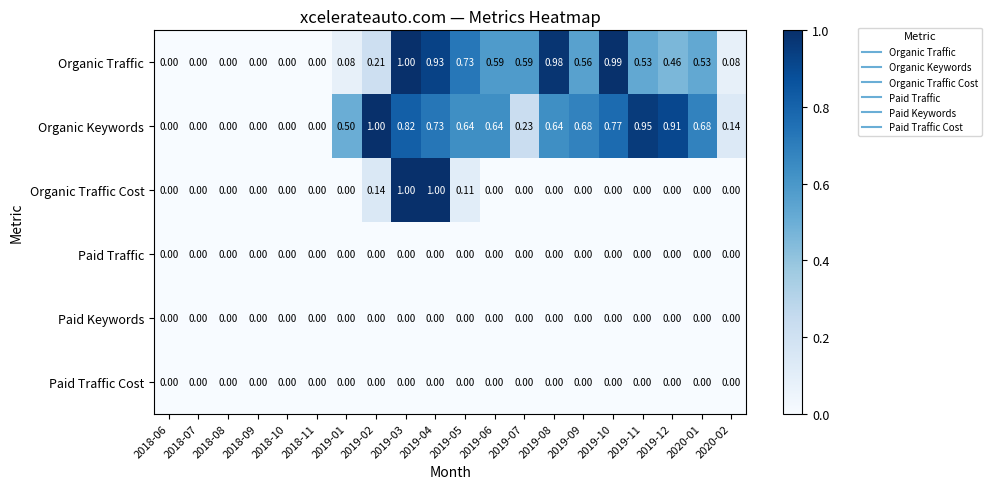

Which series has the largest total across all categories?

Organic Keywords